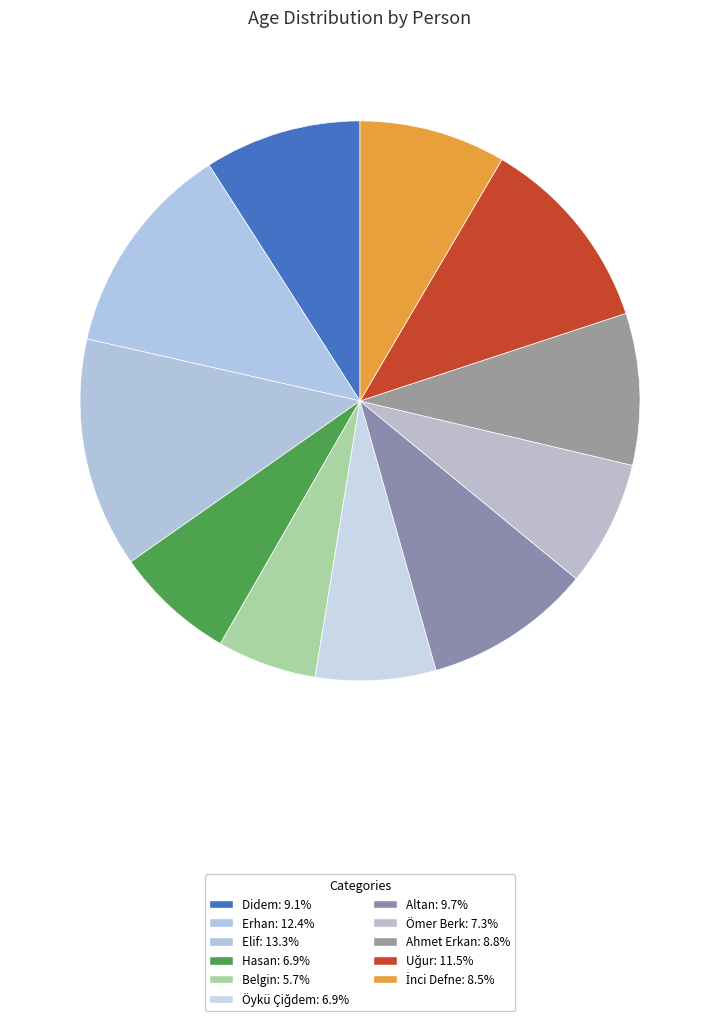

To the nearest percent, what is the difference between the largest and smallest slice percentages?

8%